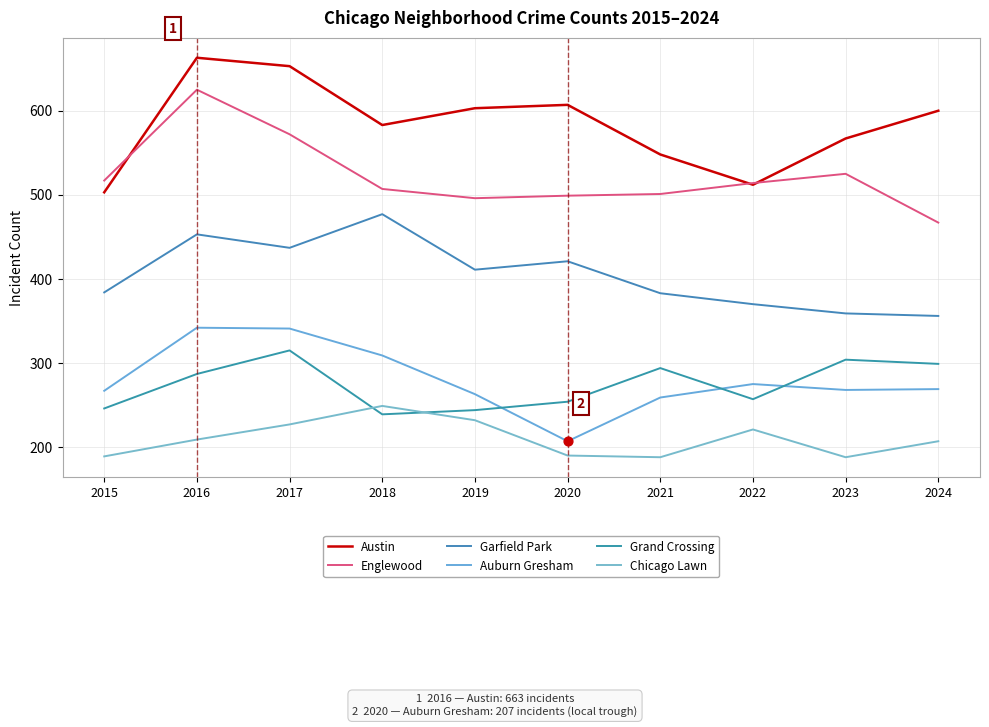

What are all the series names shown in the legend?

Austin, Englewood, Garfield Park, Auburn Gresham, Grand Crossing, Chicago Lawn